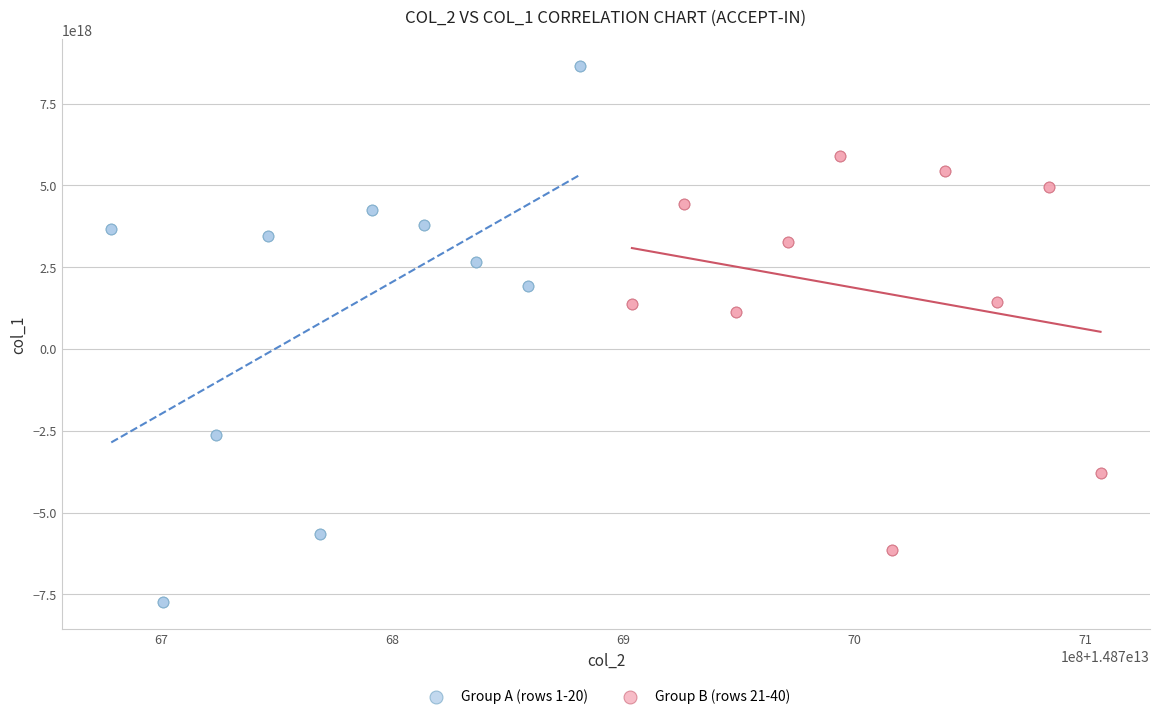

Which series has the widest spread of Y values?

Group A (rows 1-20)